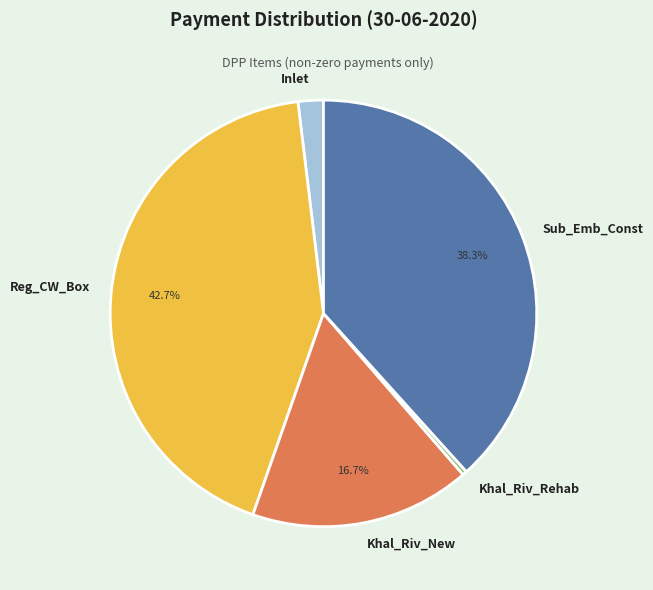

Rank the categories by value from lowest to highest.

Khal_Riv_Rehab, Inlet, Khal_Riv_New, Sub_Emb_Const, Reg_CW_Box